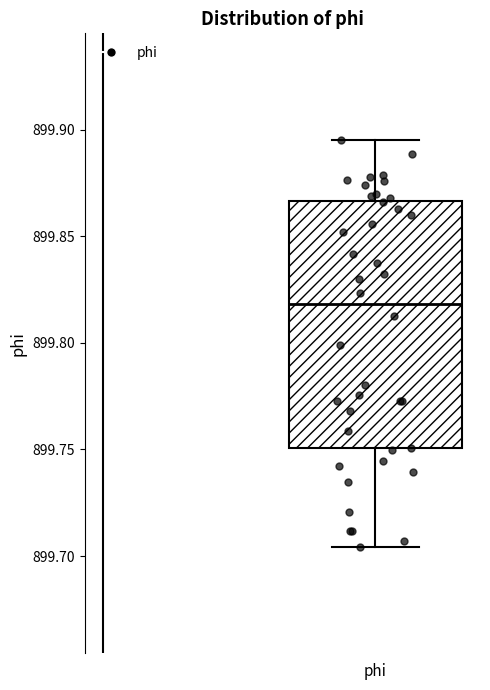

Transcribe this box plot: give where the median line is, the range the box spans, and where the two whiskers end, as read against the y-axis. The values are not printed on the chart, so give them approximately, as read against the axis.

median 899.820, box 899.750 to 899.865, whiskers 899.705 to 899.895